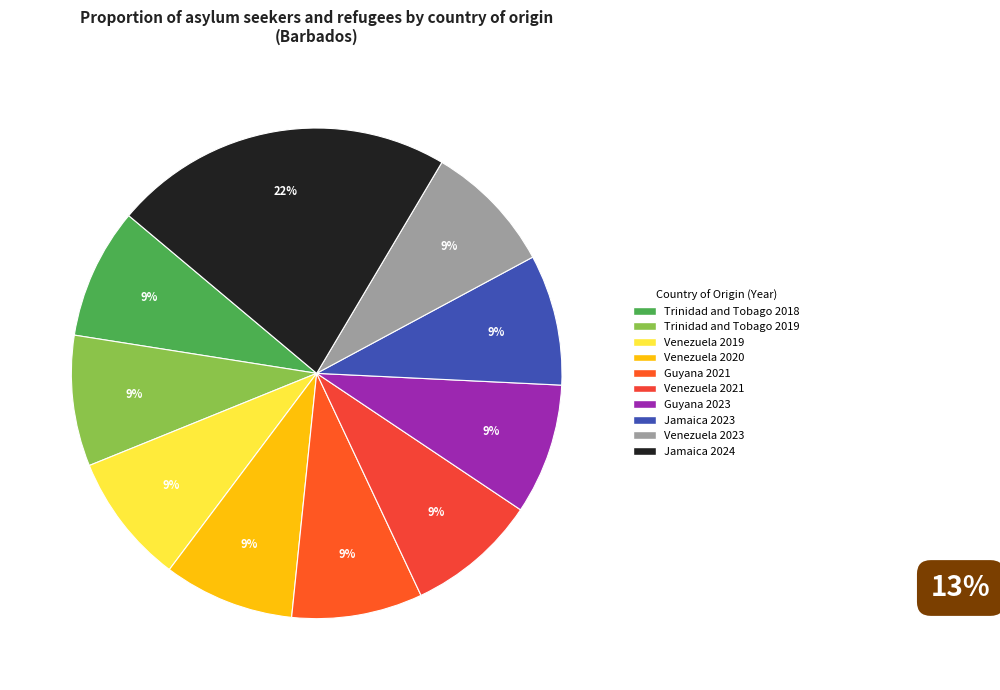

Count the number of slices in the pie.

10